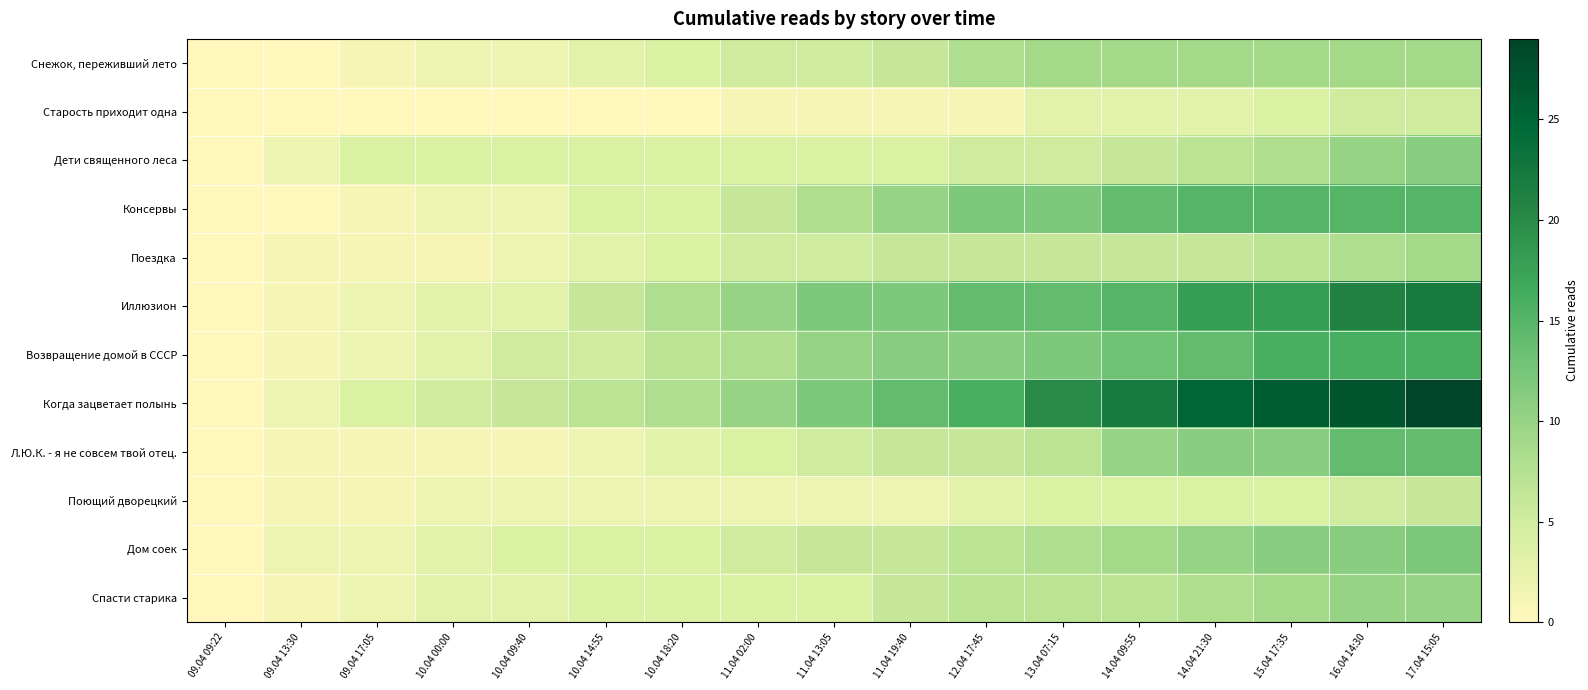

What is the total value across all series at 10.04 18:20?

52